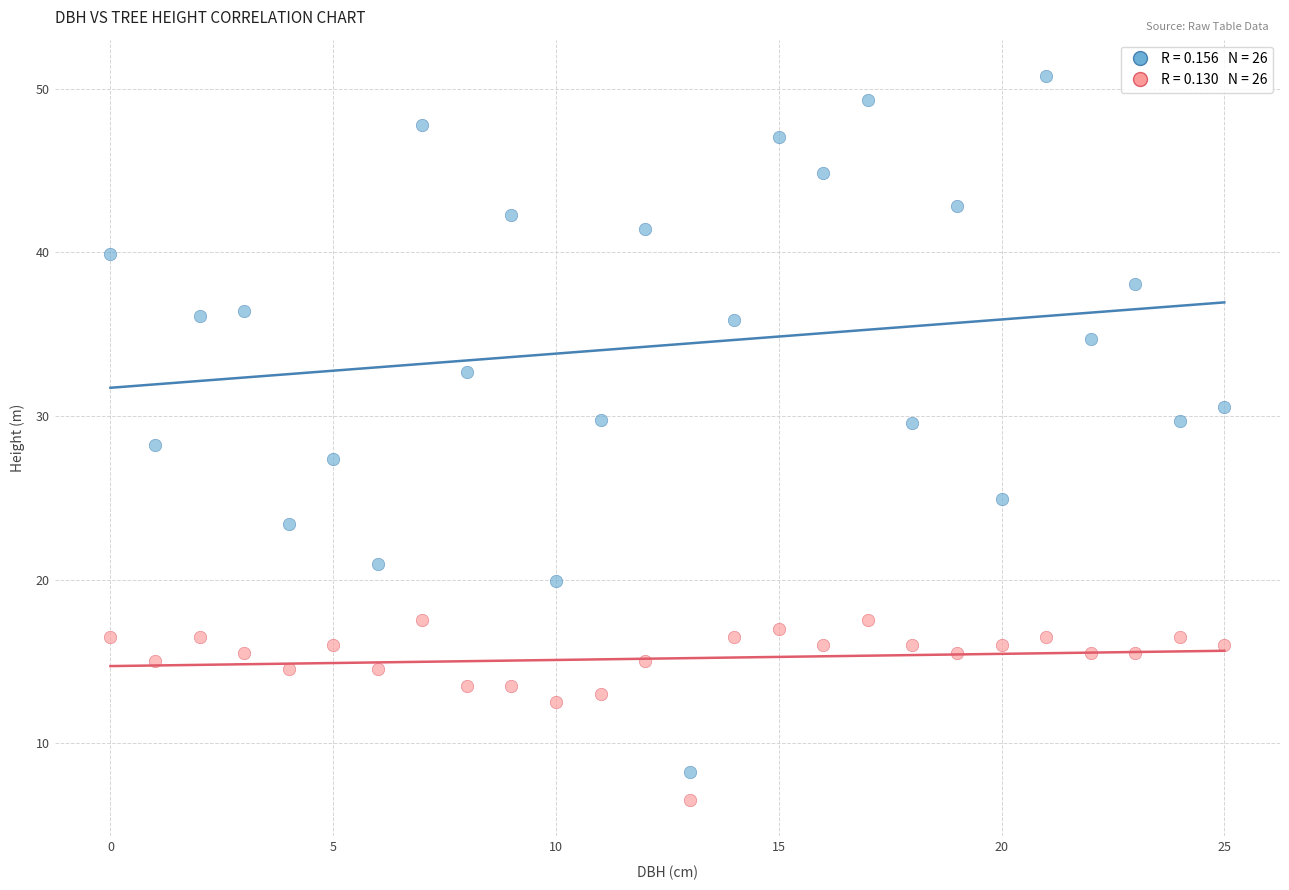

Across all data points, what is the range of Y values (max minus min)?

44.3